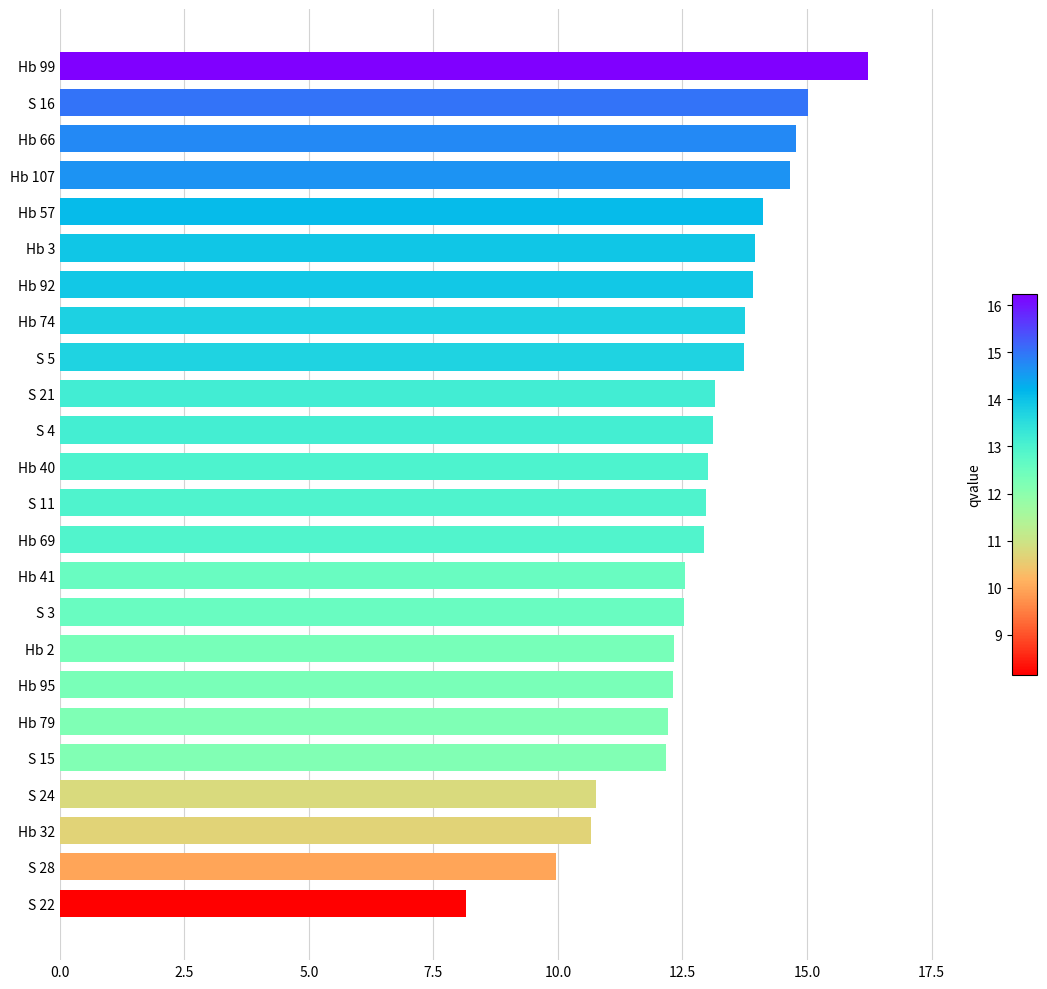

What is the smallest value displayed?

8.2